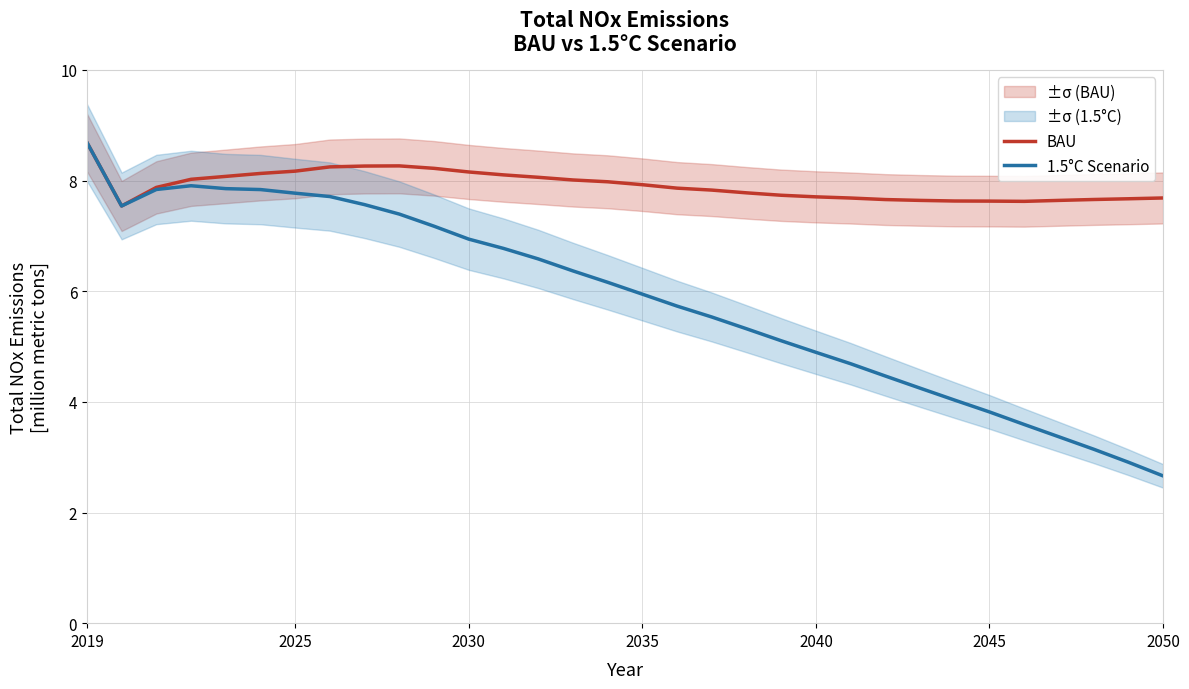

Which category has the lowest value in the 1.5°C Scenario series?

2050